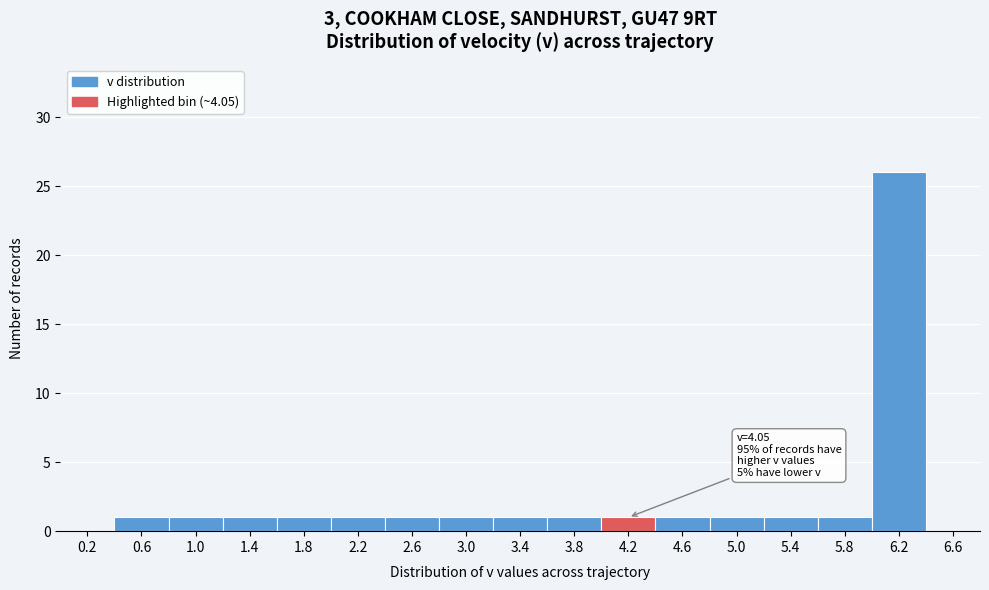

Which range on the x-axis has the tallest bar?

6.0 to 6.4